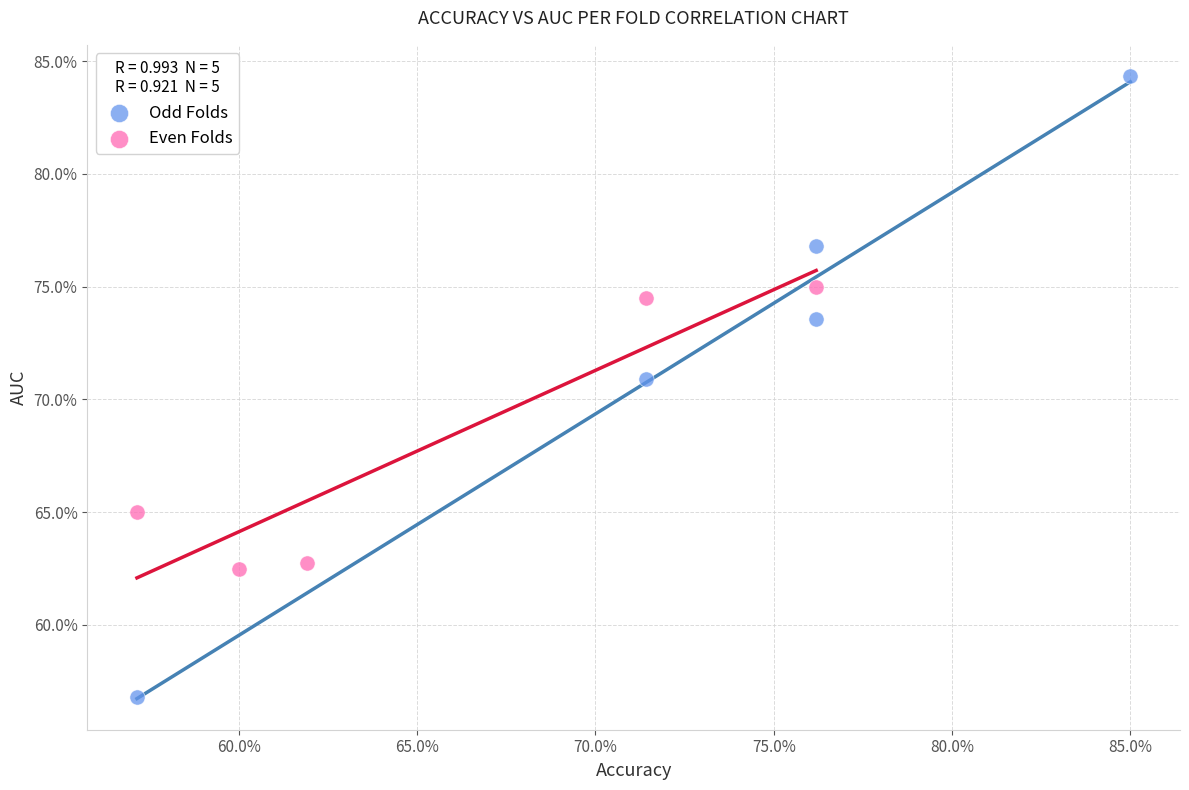

What are all the series names shown in the legend?

Odd Folds, Even Folds